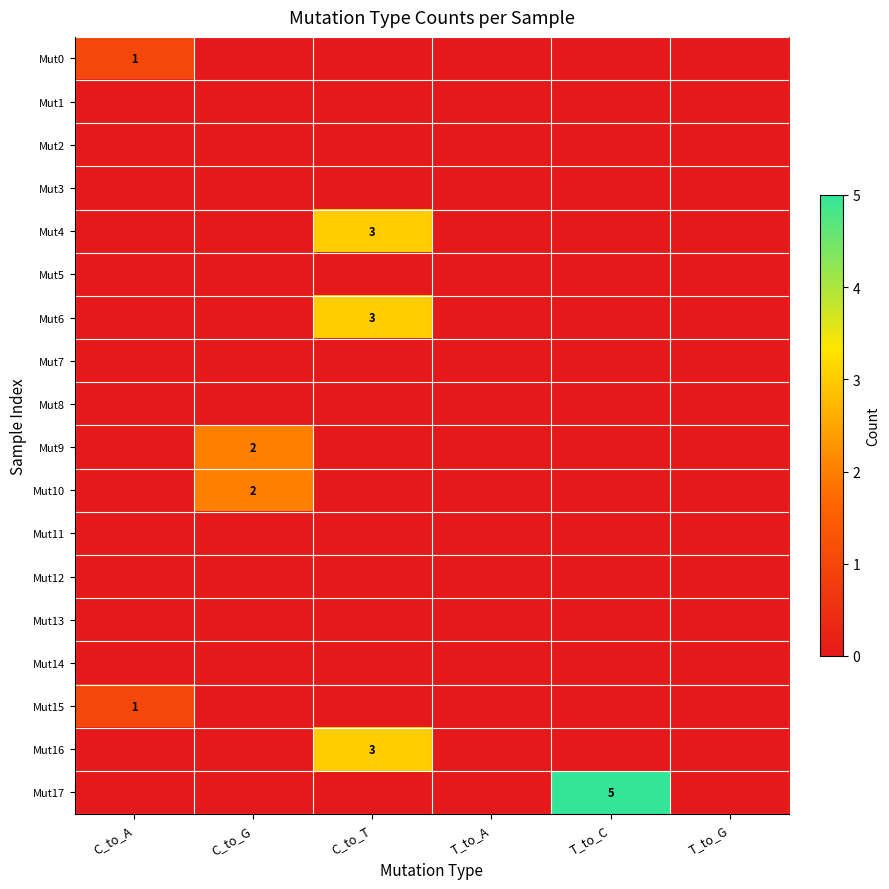

What is the difference between the maximum and minimum values in the Mut9 series?

2